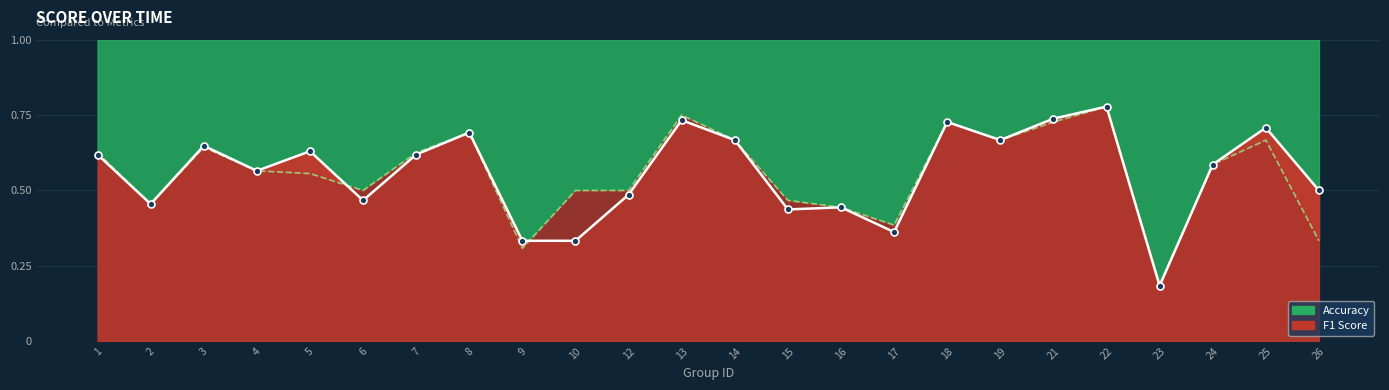

What is the value of the accuracy line point at the 6th from the left?

0.5